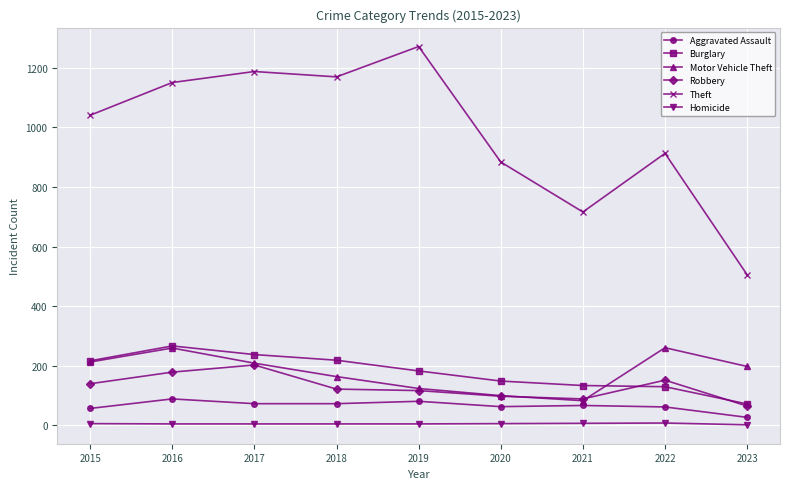

Where do Burglary and Robbery first cross each other?

2021 and 2022